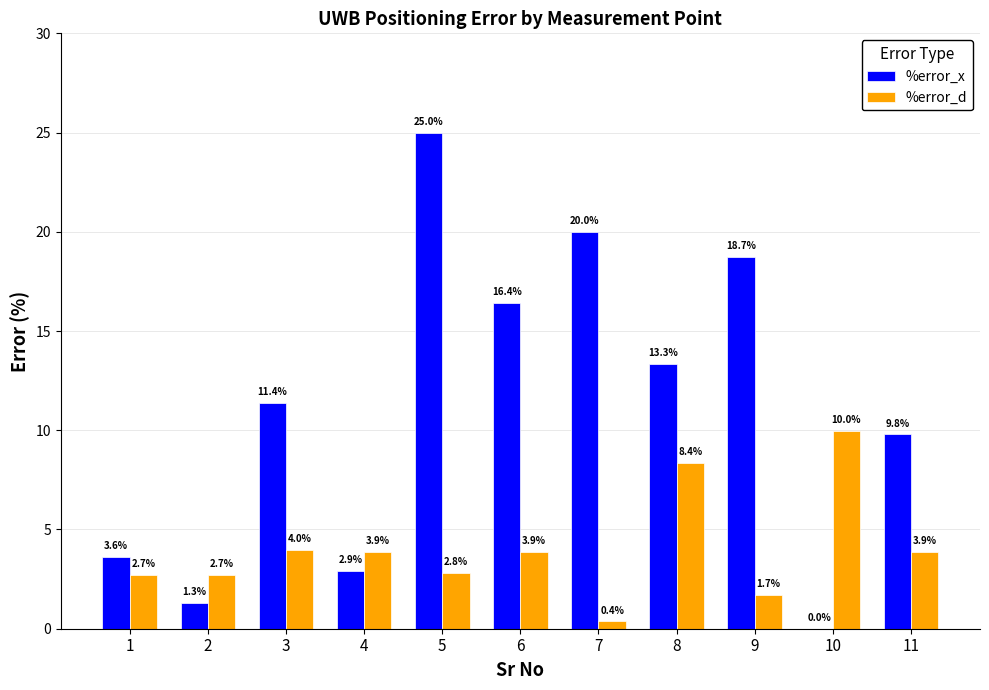

What value does the %error_d series have at 8?

8.4